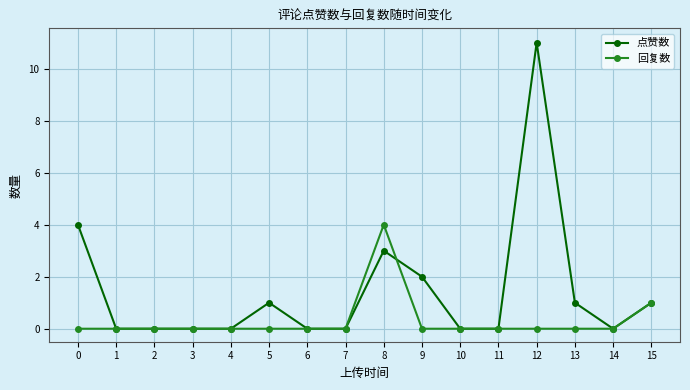

Is it true that 点赞数 equals 0 at 7?

True